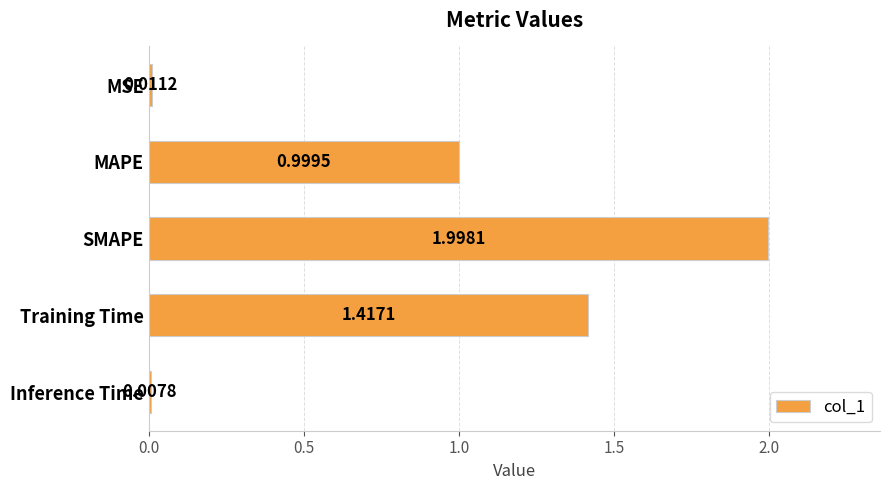

Are the bars horizontal?

Yes